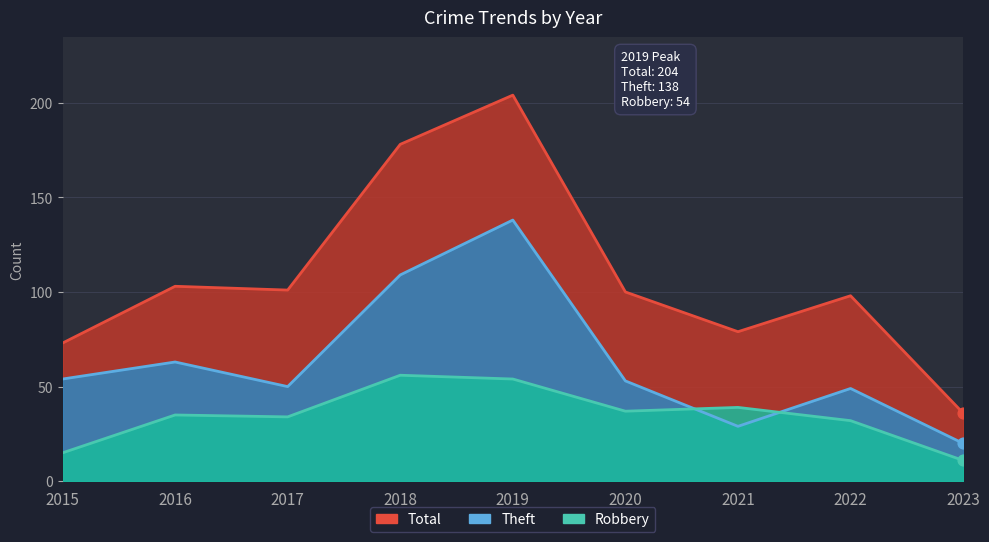

Is the value of Robbery at 2017 greater than the value of Theft at 2016?

No